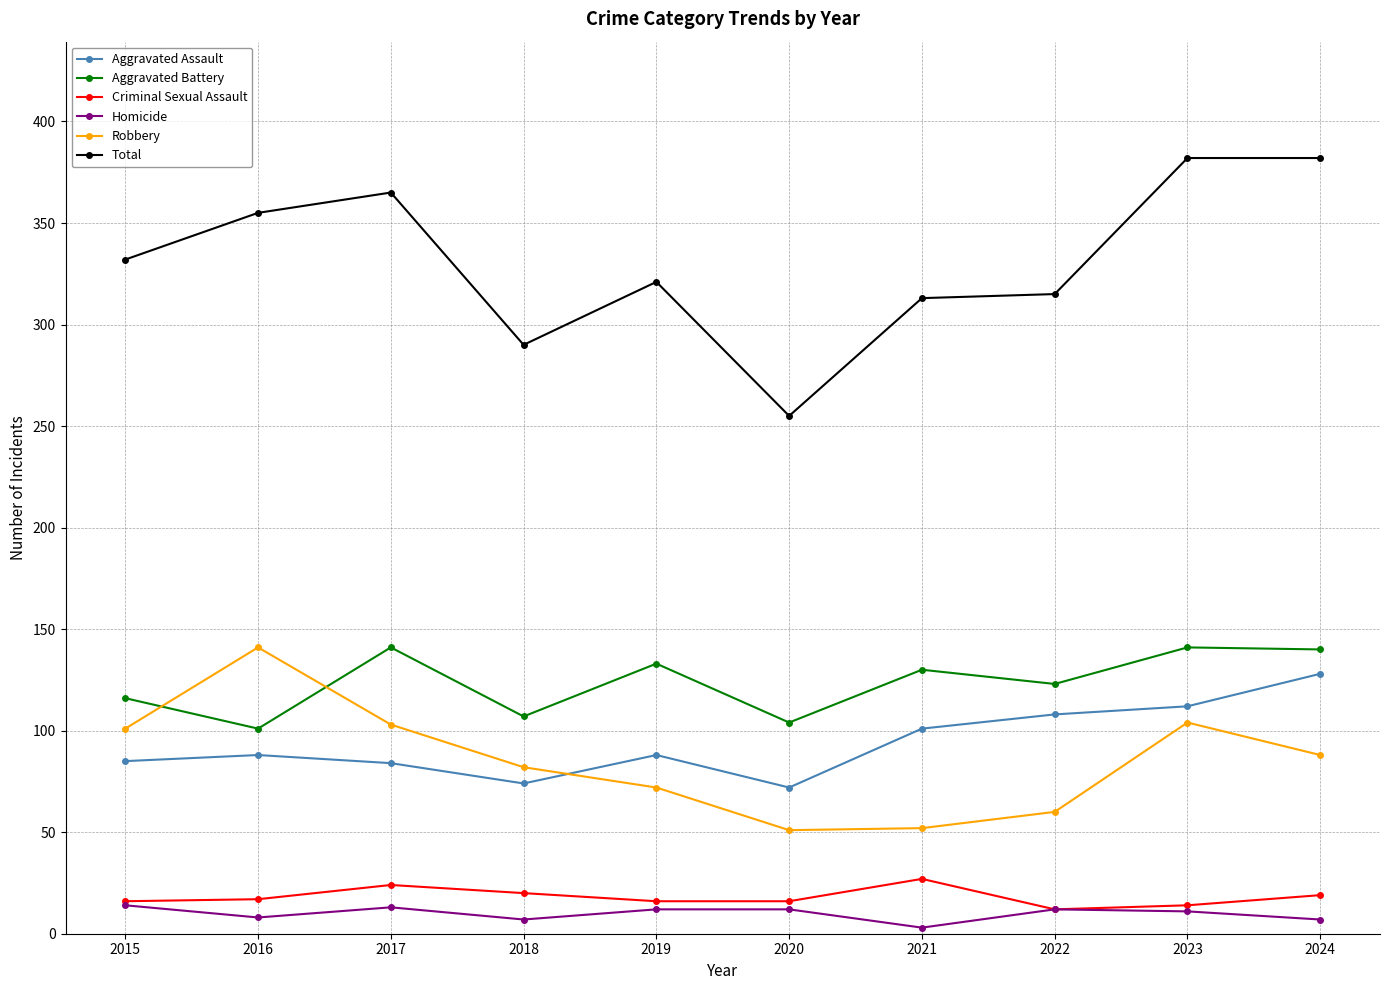

Between 2022 and 2024, which series saw the biggest shift?

Total